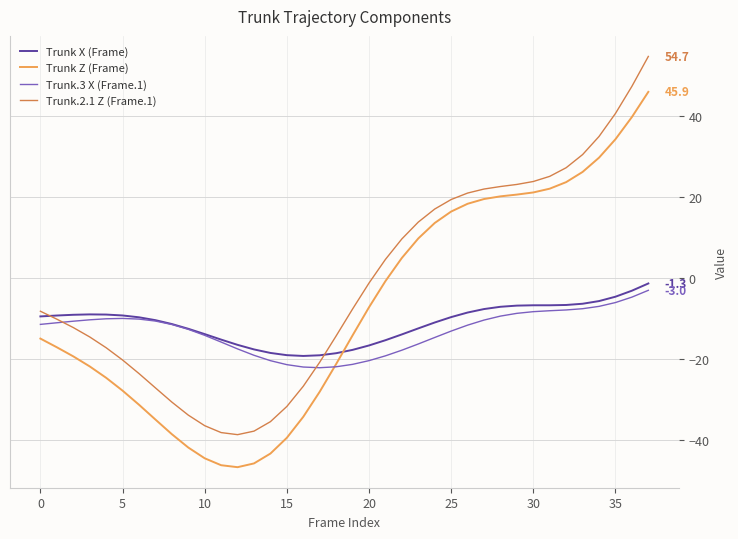

True or false: Trunk X (Frame) and Trunk Z (Frame) cross at least once.

True